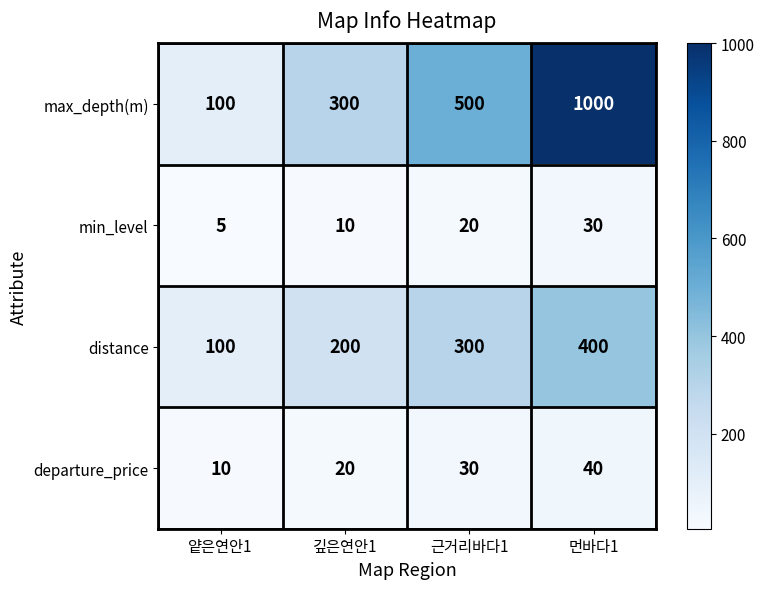

How many categories are shown in the chart?

4